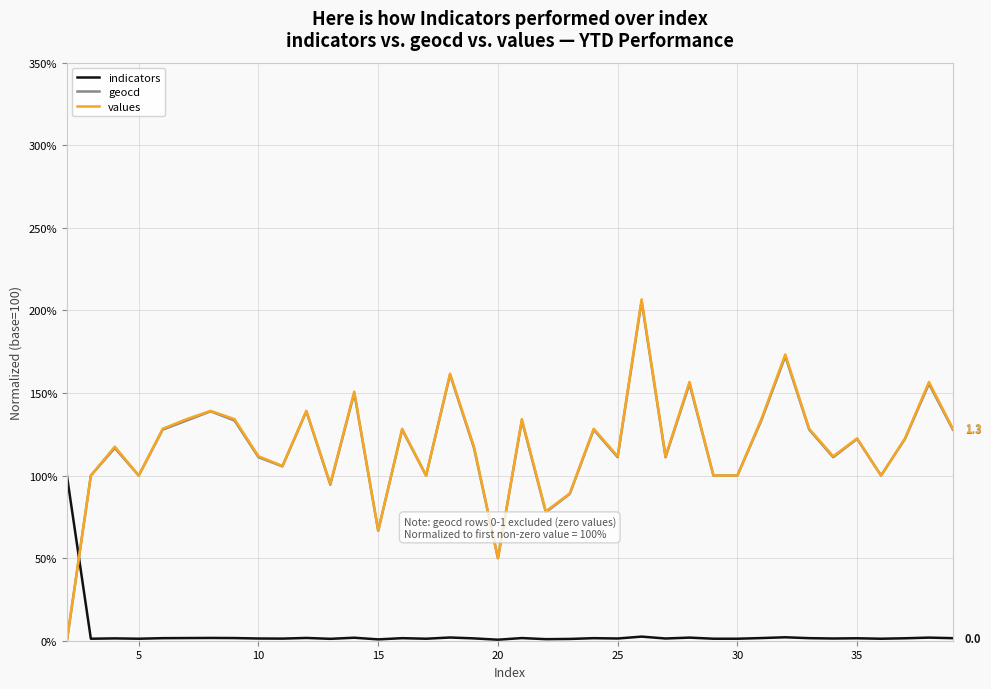

At how many categories does at least one series exceed 74?

36